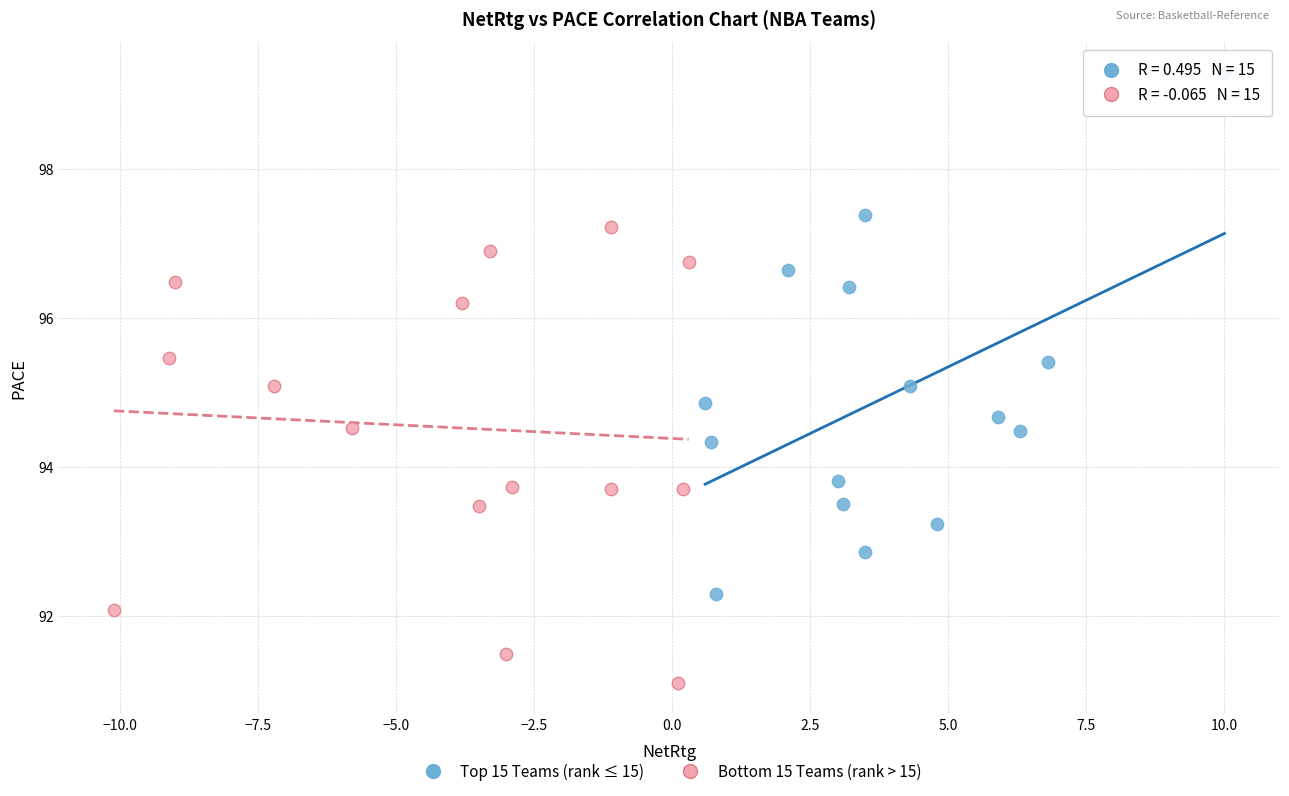

Which series contains the lowest Y value?

Bottom 15 Teams (rank > 15)